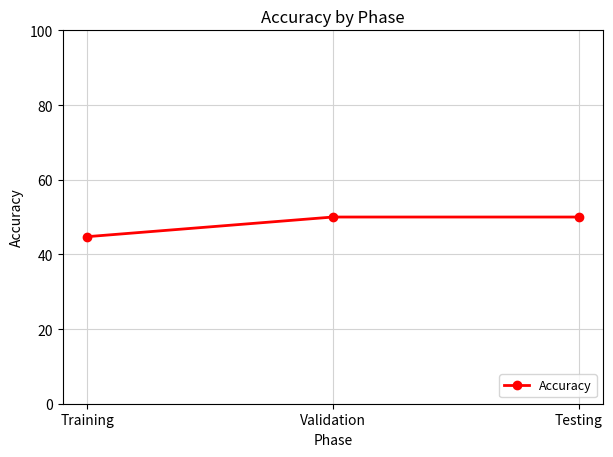

Which has a higher value, Testing or Training?

Testing